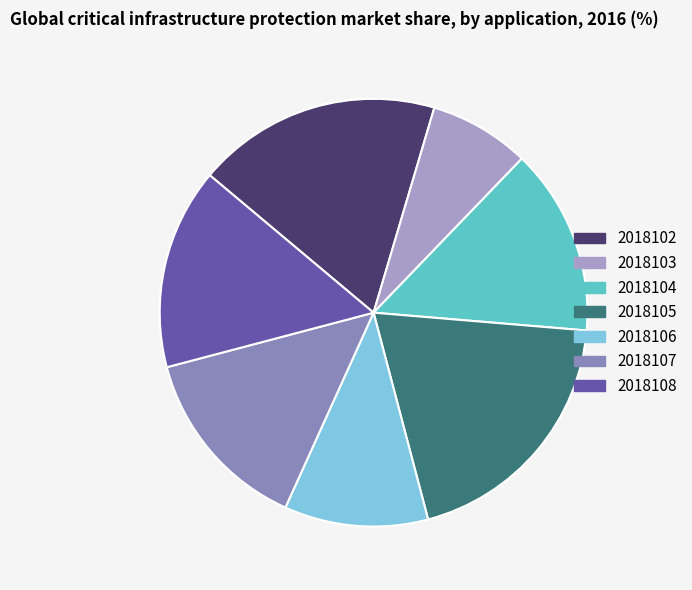

Between 2018107 and 2018105, which is larger?

2018105